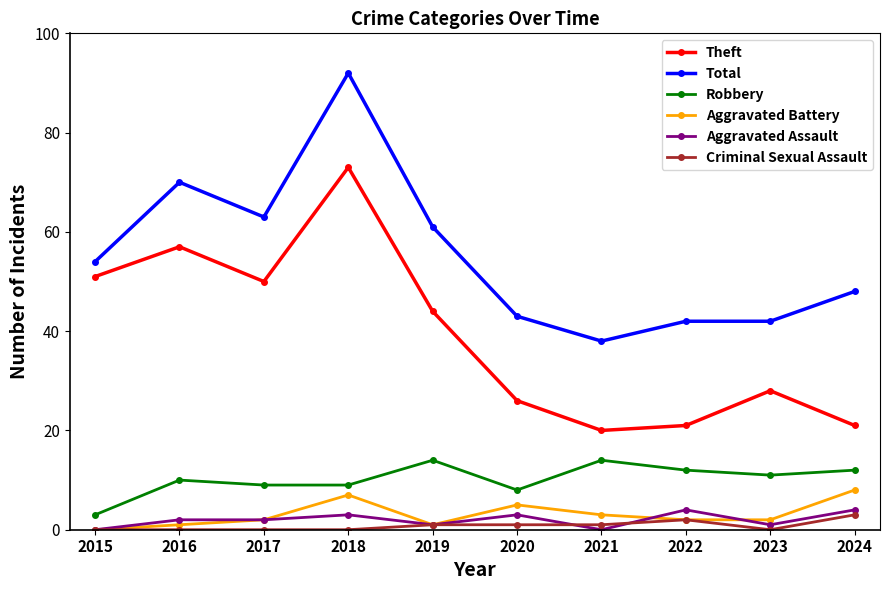

How many categories are shown in the chart?

10